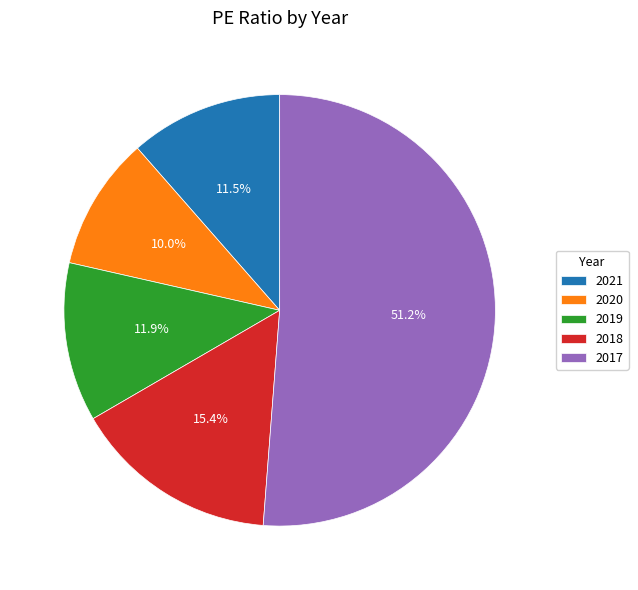

To the nearest percent, what is the combined percentage of 2021 and 2017?

63%